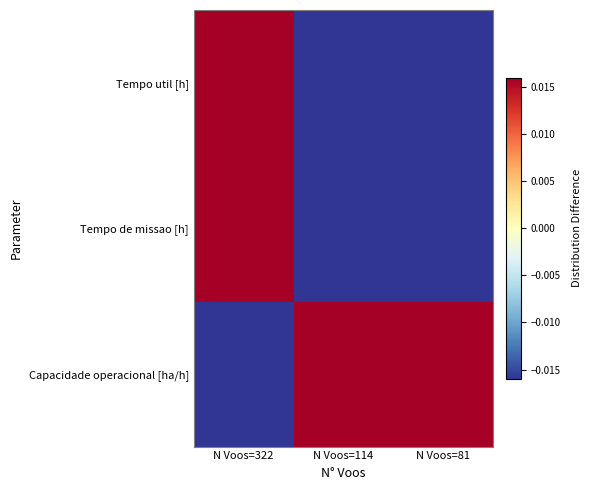

At which category is the sum across all series the highest?

N Voos=322